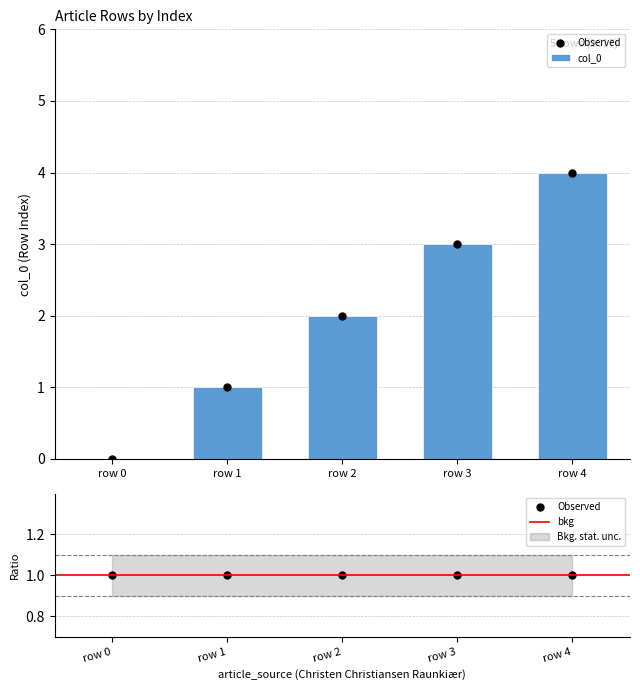

Which category has the highest value across all series?

row 4